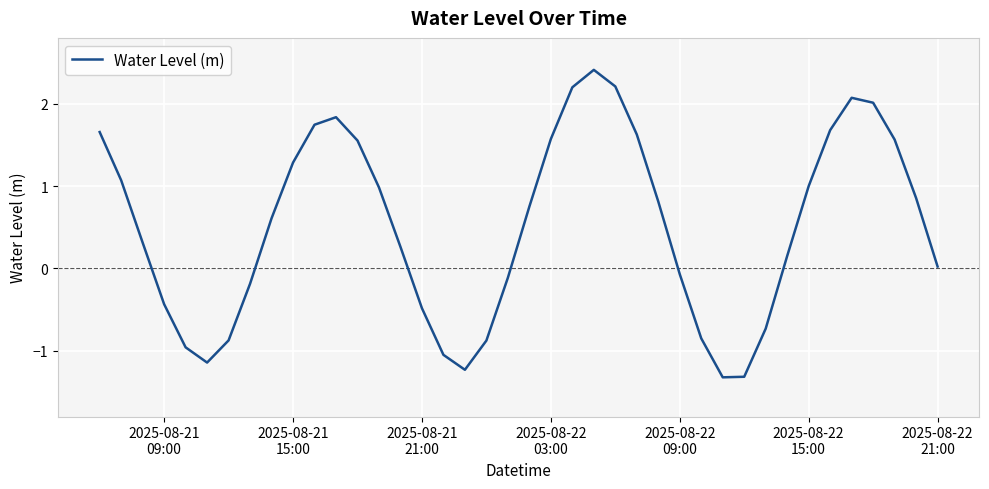

What is the sum of all values?

20.6